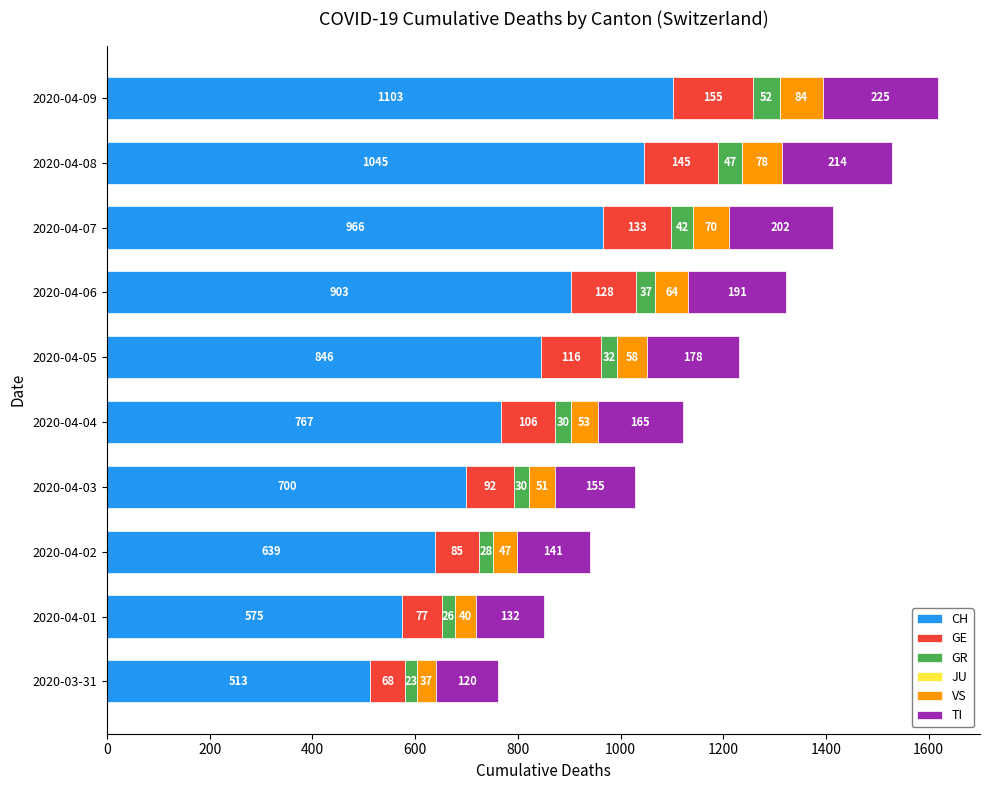

At which category is the sum across all series the highest?

2020-04-09